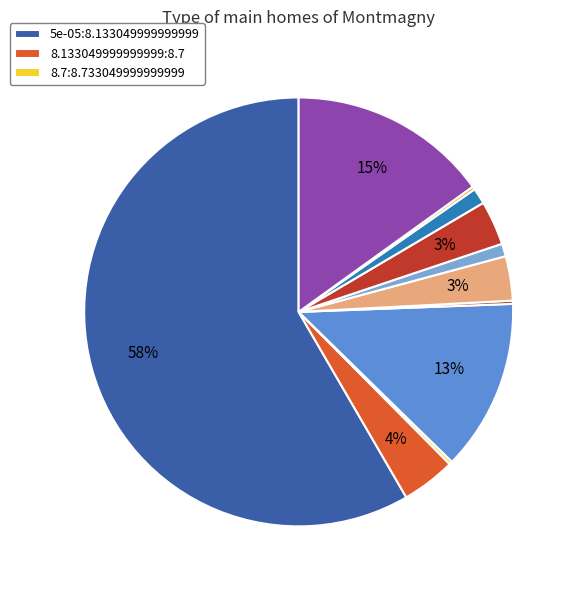

To the nearest percent, what is the average slice percentage?

9%